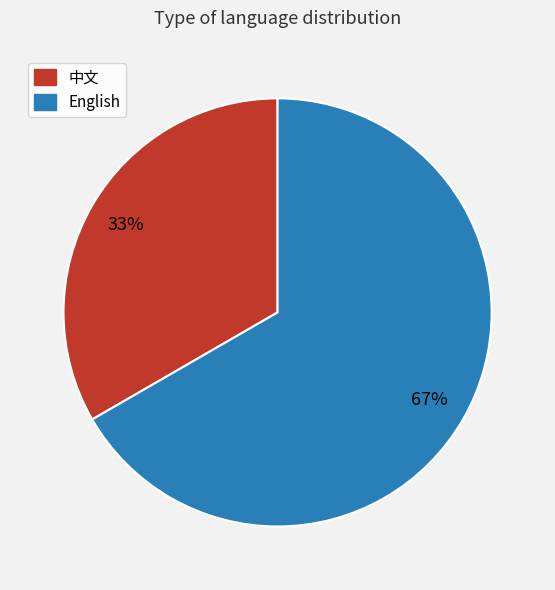

Is it true that 中文 is 33% of the pie?

True